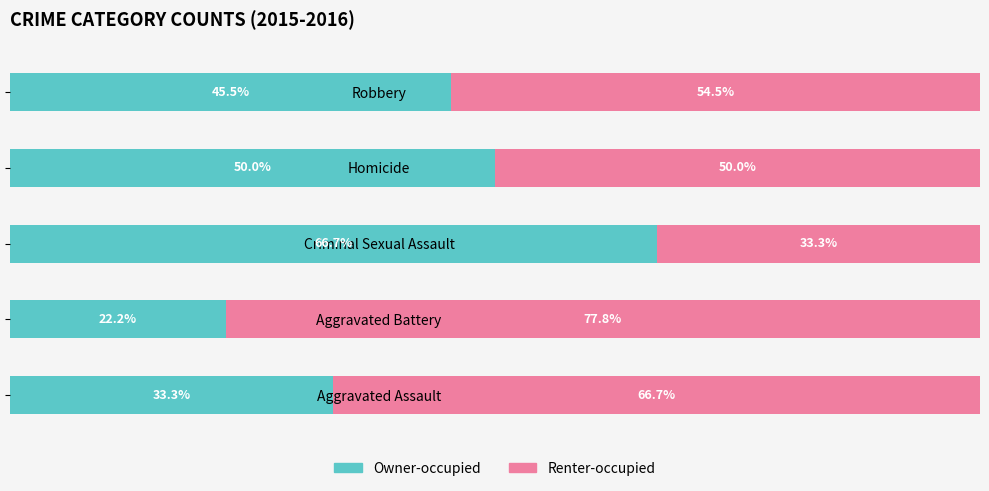

Rank the categories by Owner-occupied value from lowest to highest.

Aggravated Battery, Aggravated Assault, Robbery, Homicide, Criminal Sexual Assault